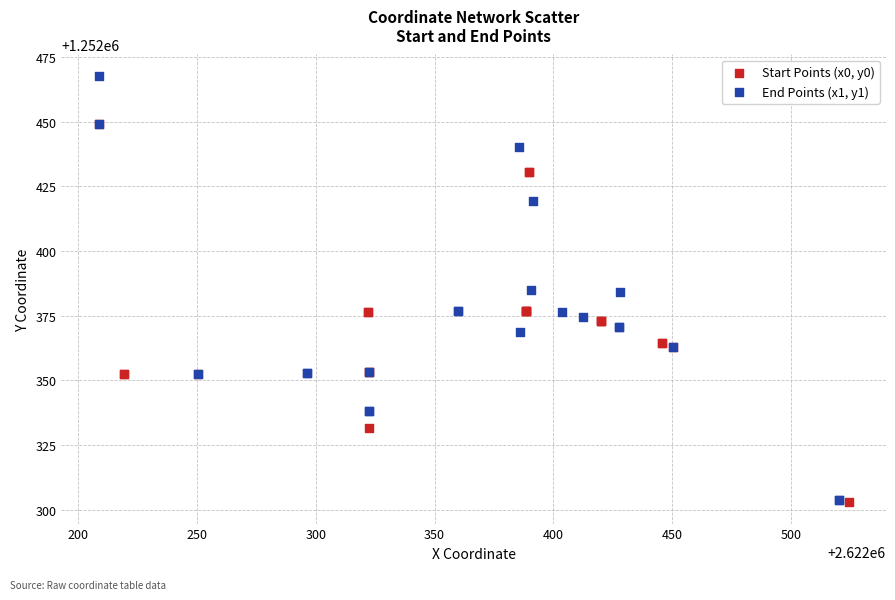

Which series has the largest Y range (max minus min)?

End Points (x1, y1)